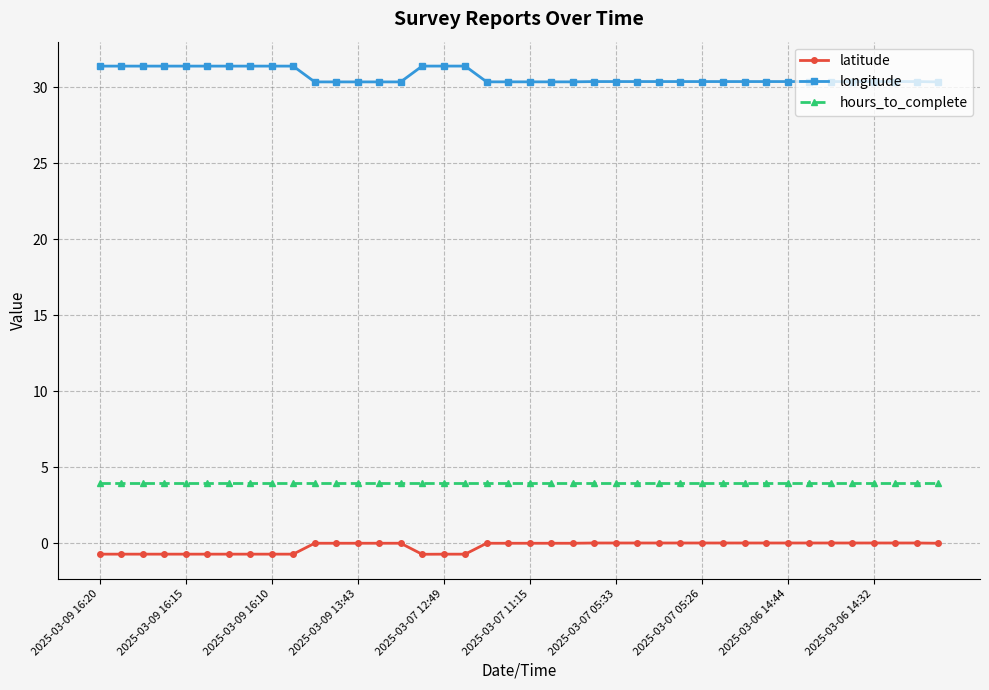

True or false: latitude has more than 2 points higher than both neighbors.

True